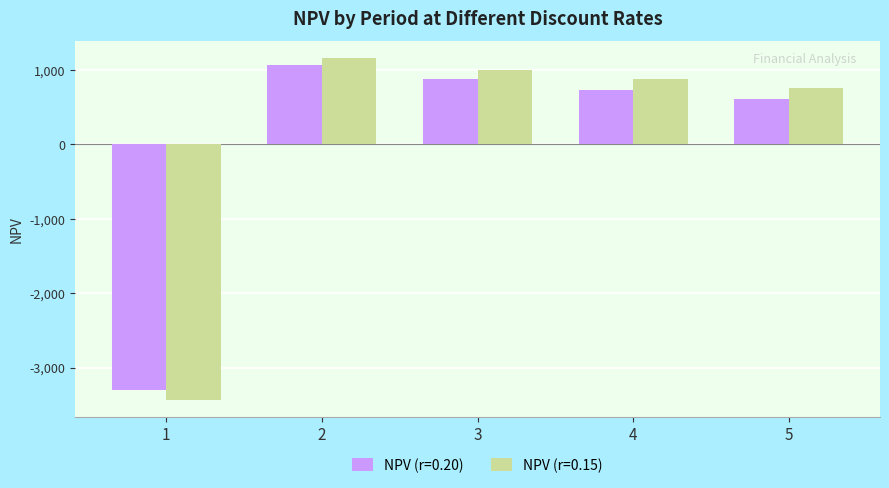

Where is NPV (r=0.20) nearest to the value -1116?

5